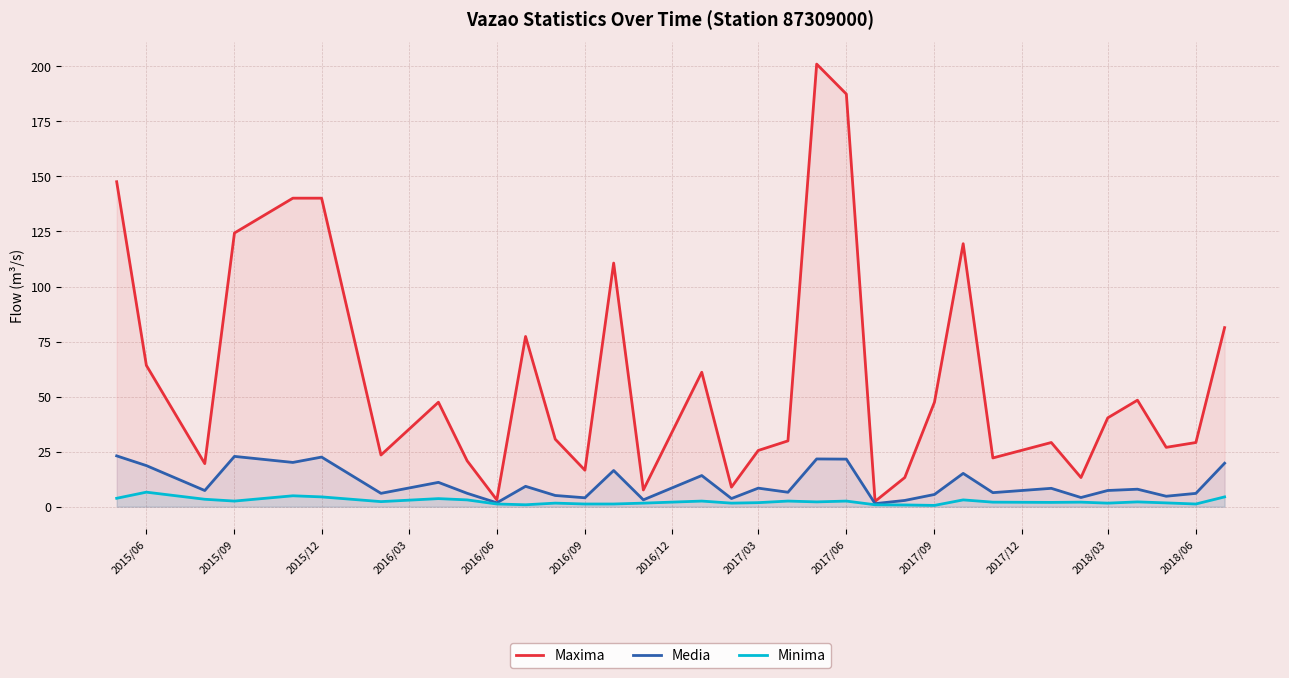

At how many categories does at least one series exceed 128?

5